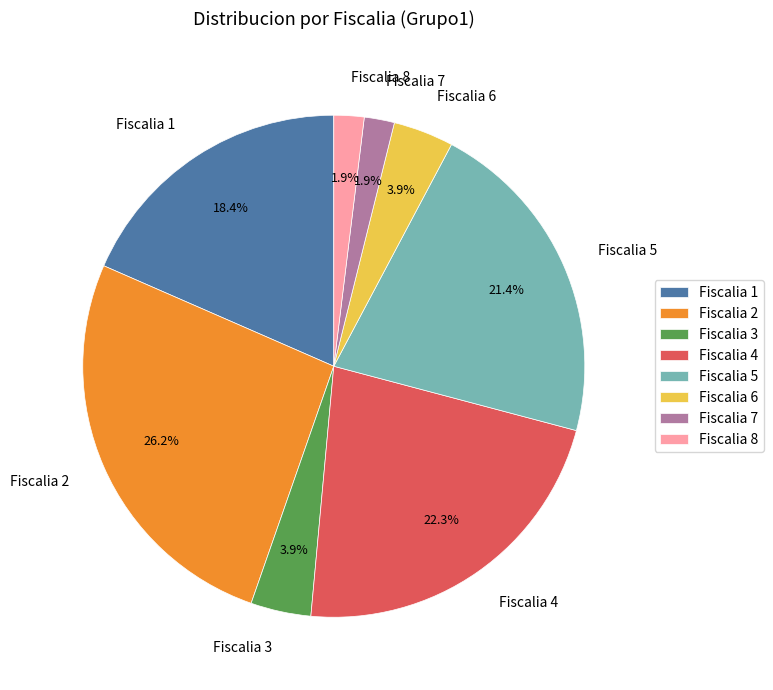

Between Fiscalia 7 and Fiscalia 4, which is larger?

Fiscalia 4